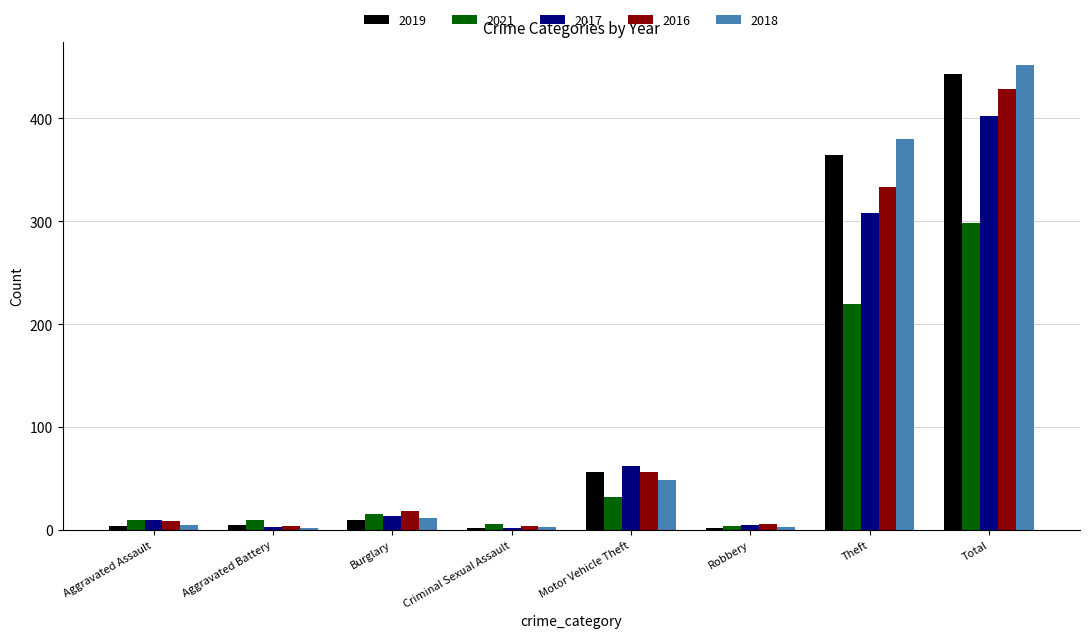

What is the difference between the maximum and second lowest values in the 2021 series?

292